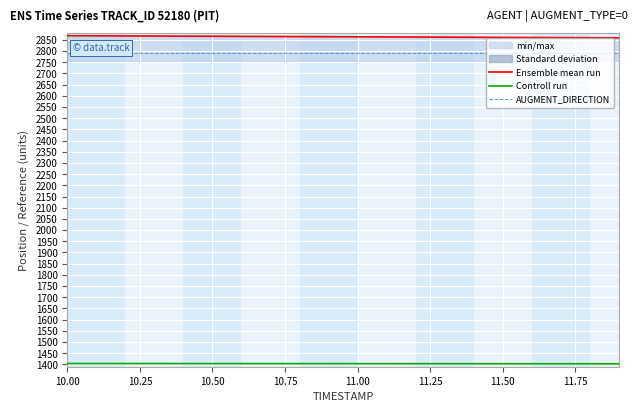

True or false: Controll run and Ensemble mean run intersect in this chart.

False